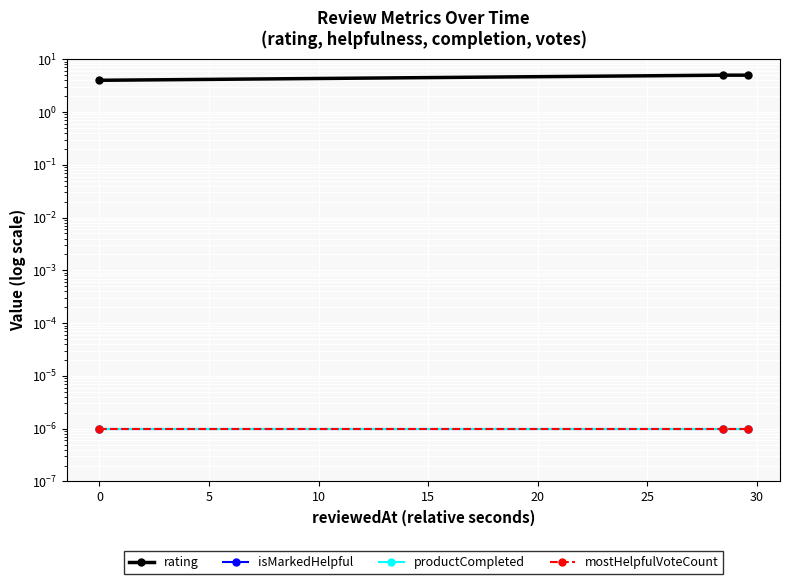

Count the rating values in the range 4 to 5.

3